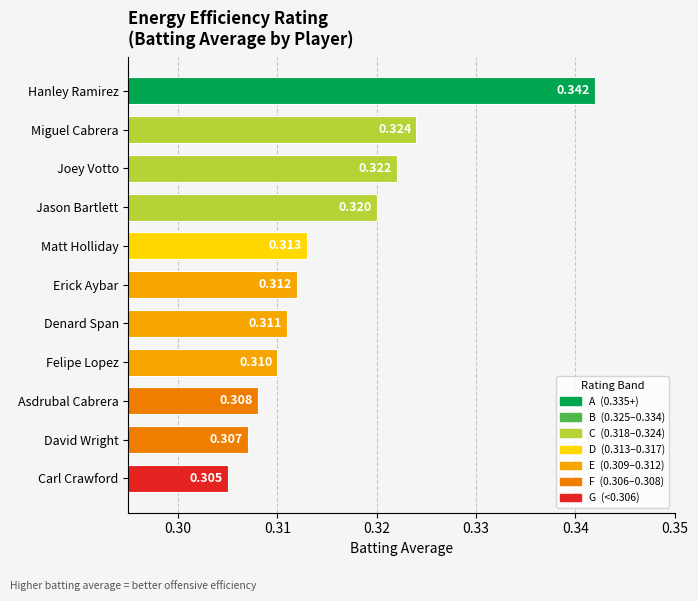

List the labels in order of value, largest first.

Hanley Ramirez, Miguel Cabrera, Joey Votto, Jason Bartlett, Matt Holliday, Erick Aybar, Denard Span, Felipe Lopez, Asdrubal Cabrera, David Wright, Carl Crawford